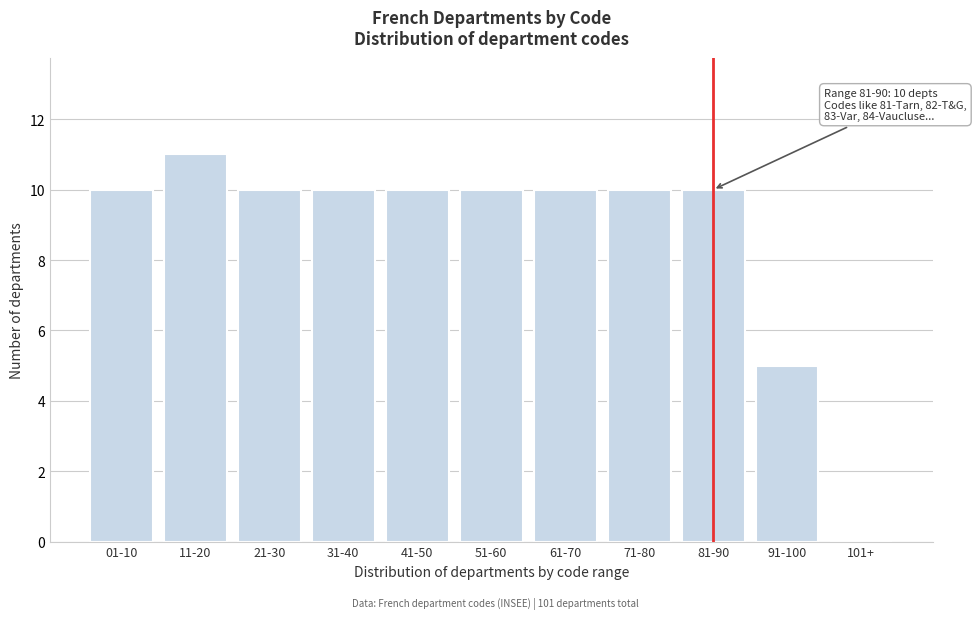

Reading left to right, list all the values displayed in this chart.

01-10=10	11-20=11	21-30=10	31-40=10	41-50=10	51-60=10	61-70=10	71-80=10	81-90=10	91-100=5	101+=0